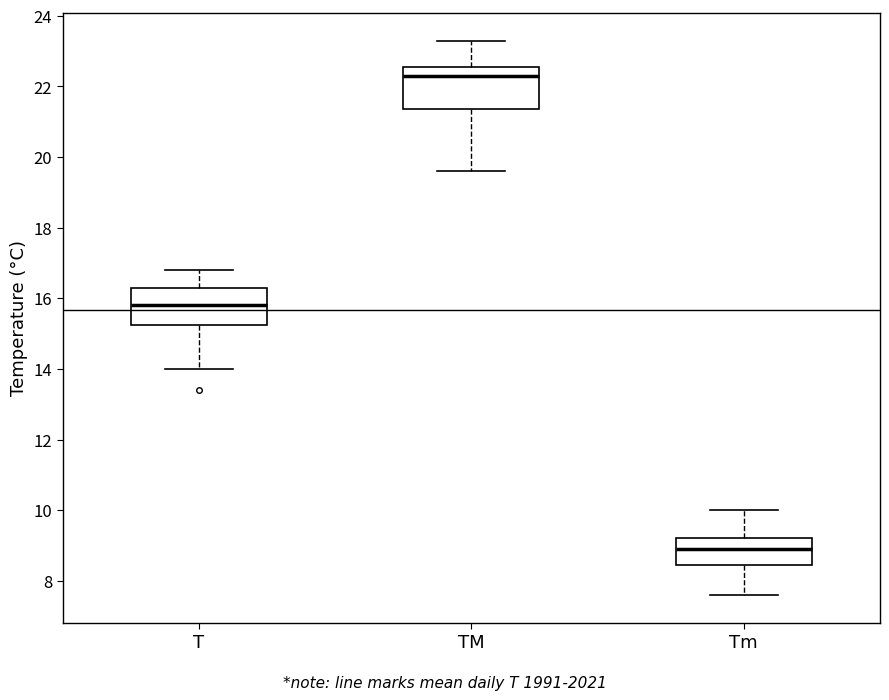

Reading left to right, read every box against the y-axis: the position of its median line, the range the box covers, and the ends of its whiskers. The values are not printed on the chart, so give them approximately, as read against the axis.

T: median 15.8, box 15.2 to 16.4, whiskers 14.0 to 16.8
TM: median 22.4, box 21.4 to 22.6, whiskers 19.6 to 23.4
Tm: median 9.0, box 8.4 to 9.2, whiskers 7.6 to 10.0